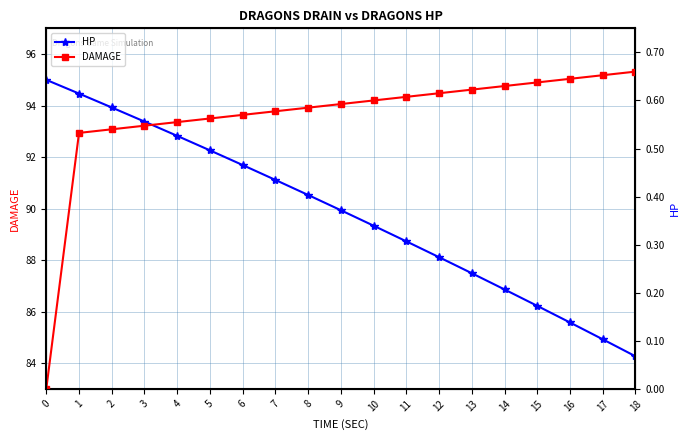

True or false: DAMAGE has more than 0 interior local peaks.

False